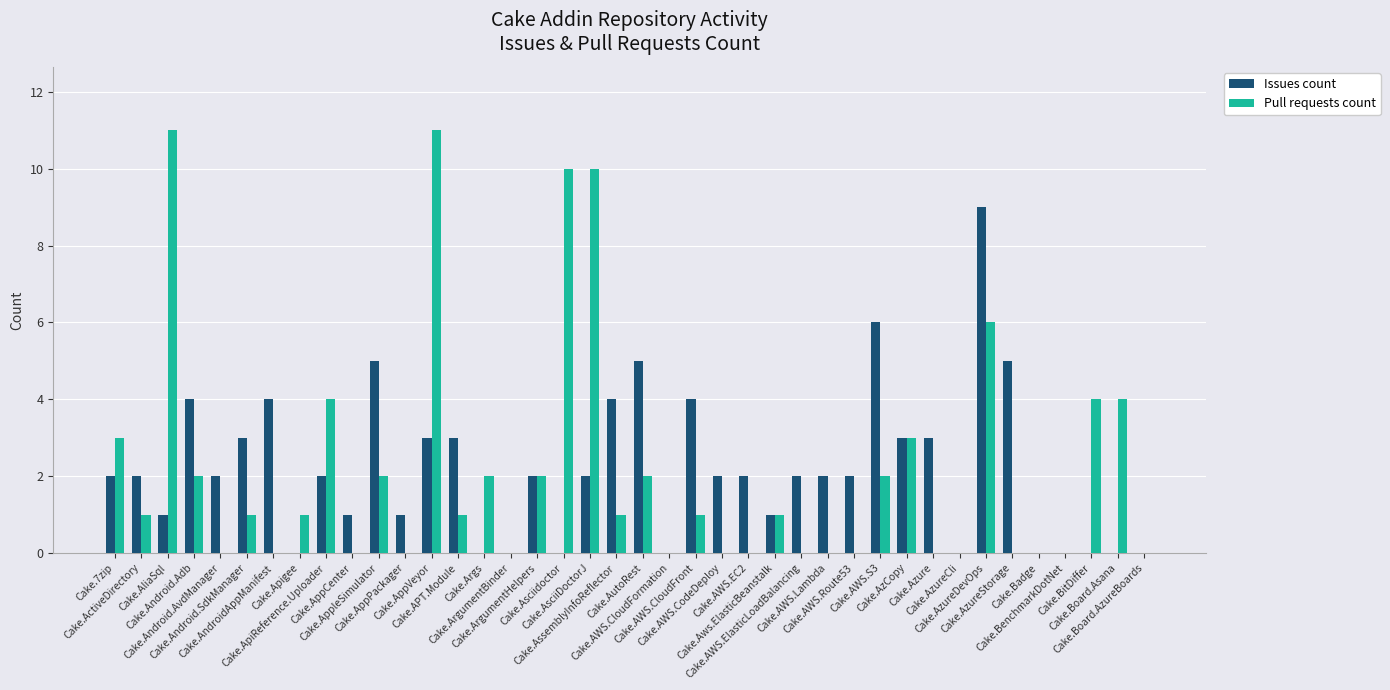

What is the maximum value for Issues count?

9